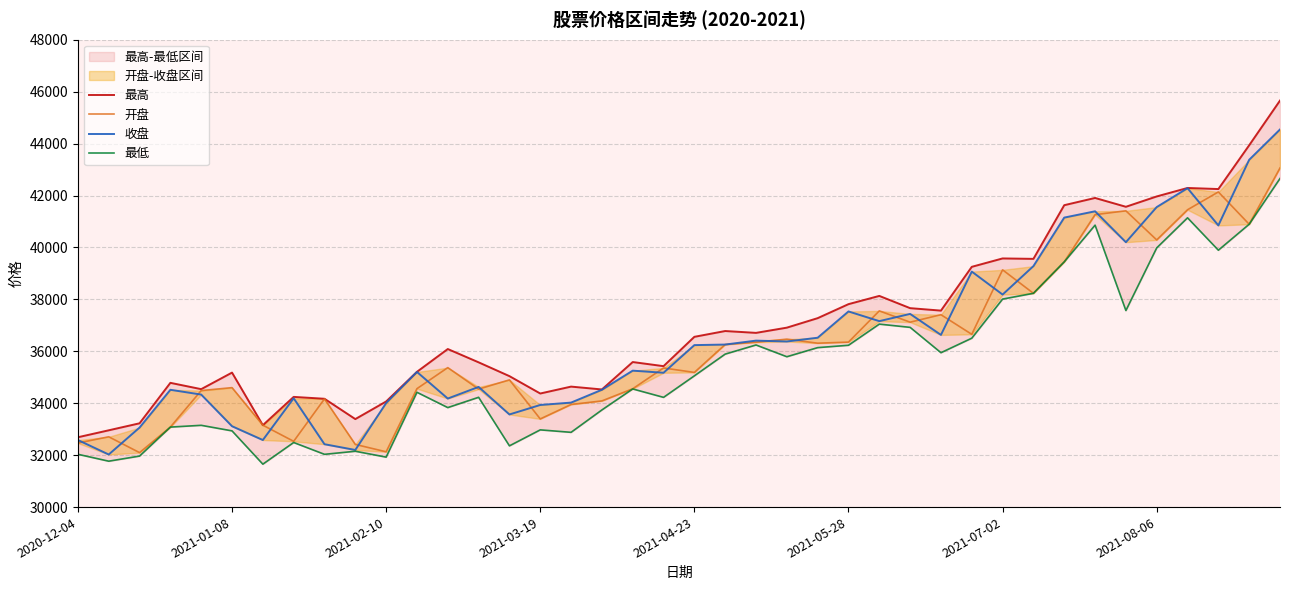

True or false: 最低 and 开盘 intersect in this chart.

False